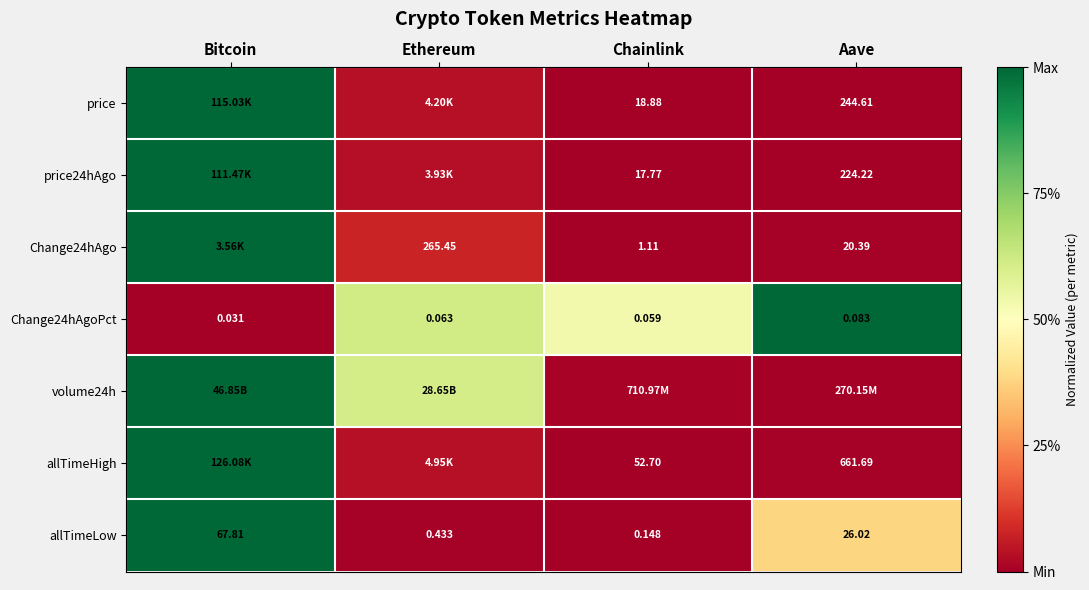

Is the value of allTimeHigh at Aave greater than the value of allTimeLow at Ethereum?

Yes